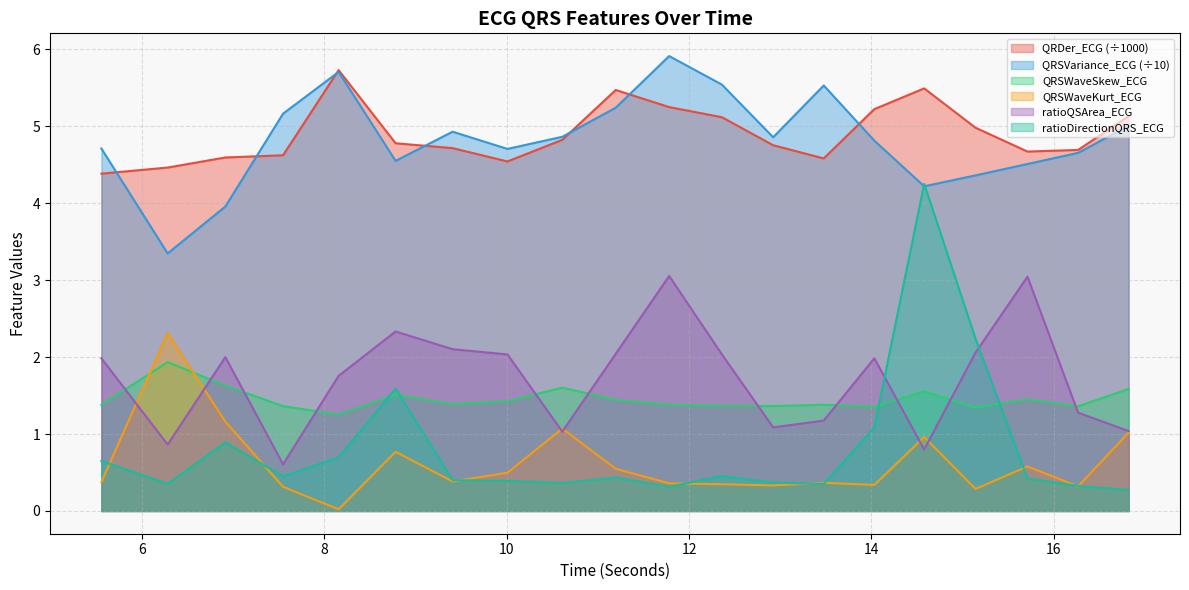

Which series has the largest total across all categories?

QRDer_ECG (÷1000)